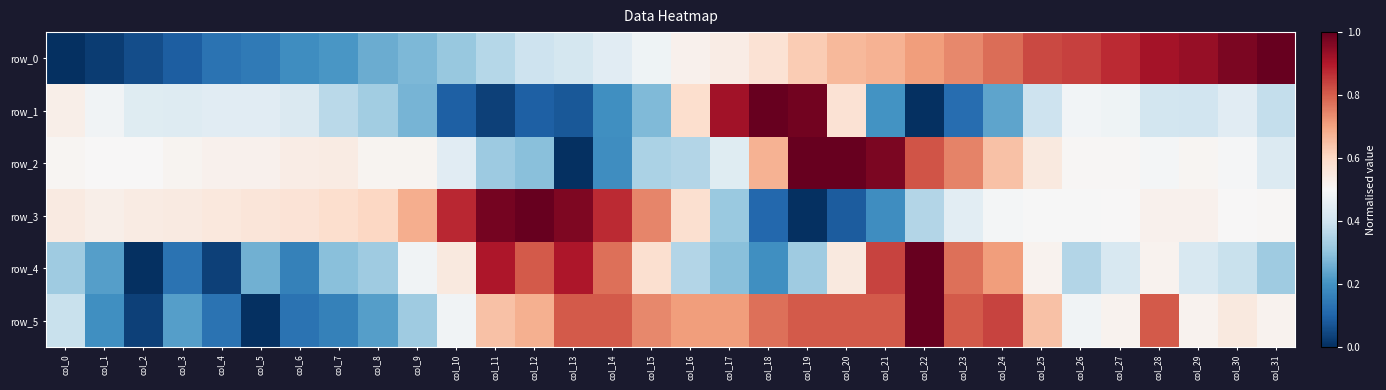

What is the average value of the row_3 series?

0.5